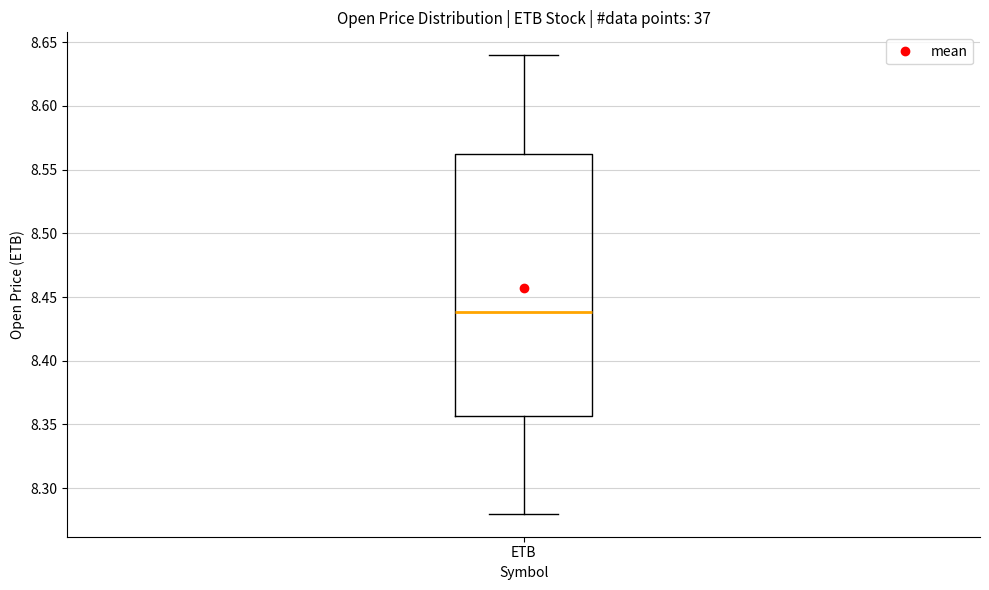

Read this box plot against the y-axis: the position of the median line, the range covered by the box, and the ends of both whiskers. The values are not printed on the chart, so give them approximately, as read against the axis.

median 8.440, box 8.355 to 8.560, whiskers 8.280 to 8.640